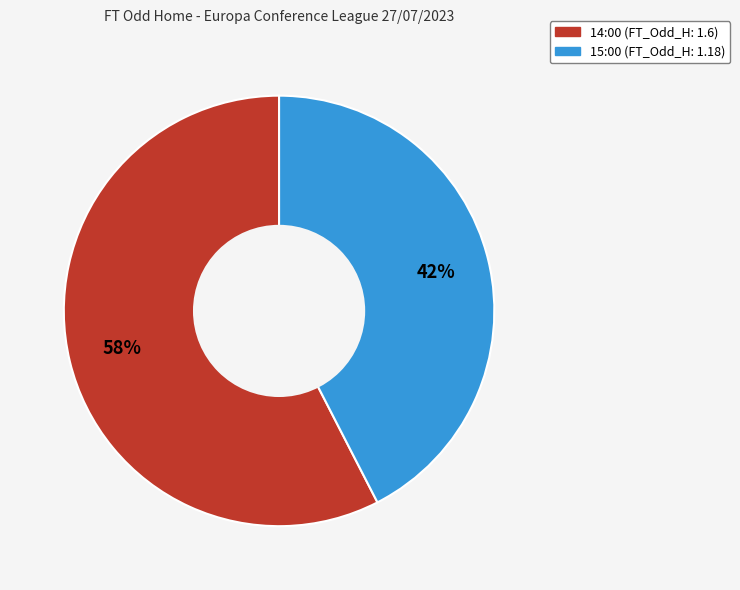

Is the sum of 14:00 and 15:00 greater than half?

Yes